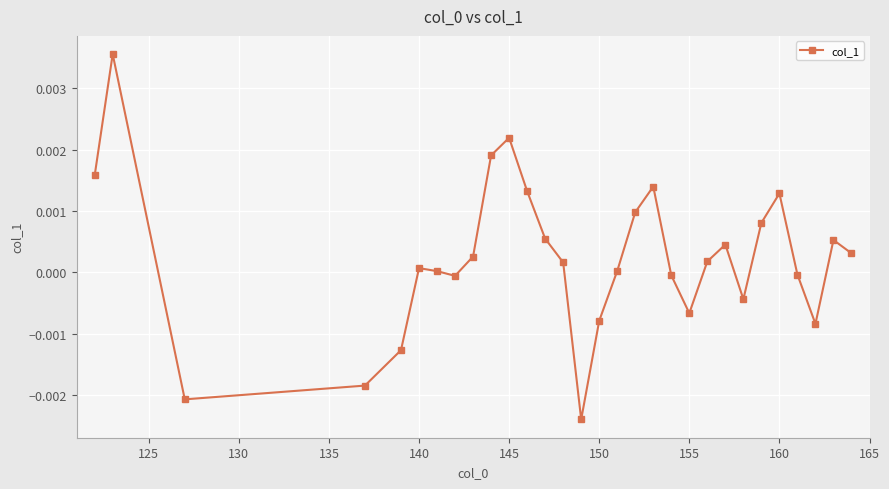

Does the chart display data point markers on the line(s)?

Yes